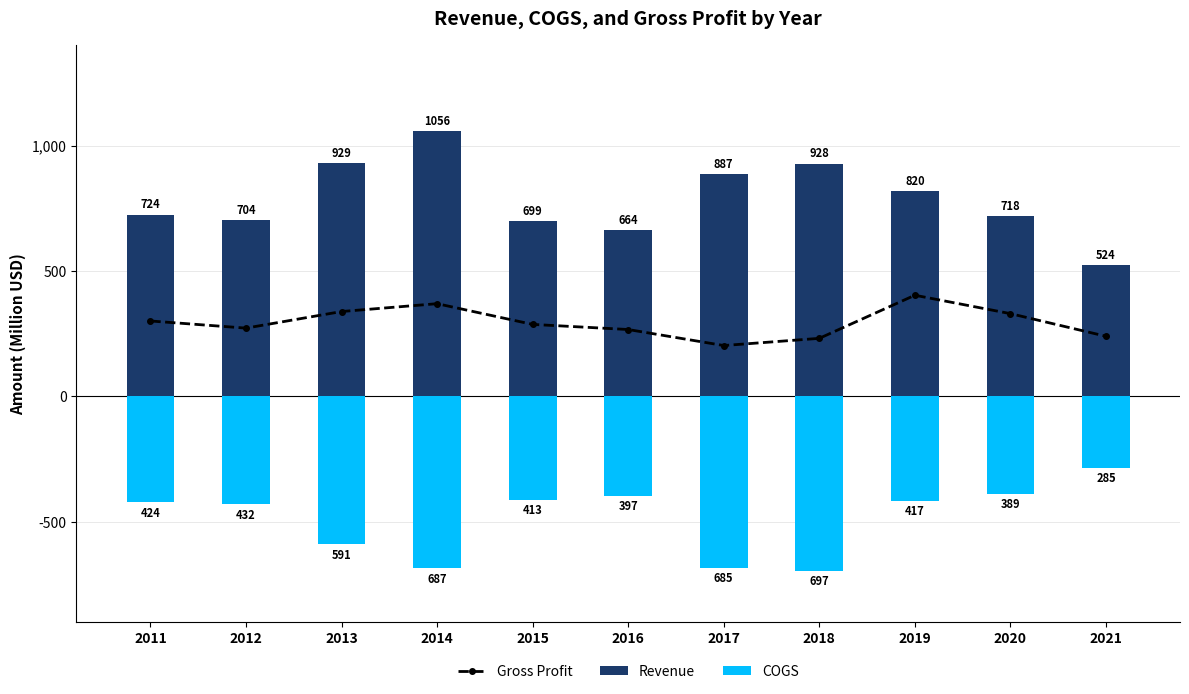

At which label does Revenue first exceed 724?

2011